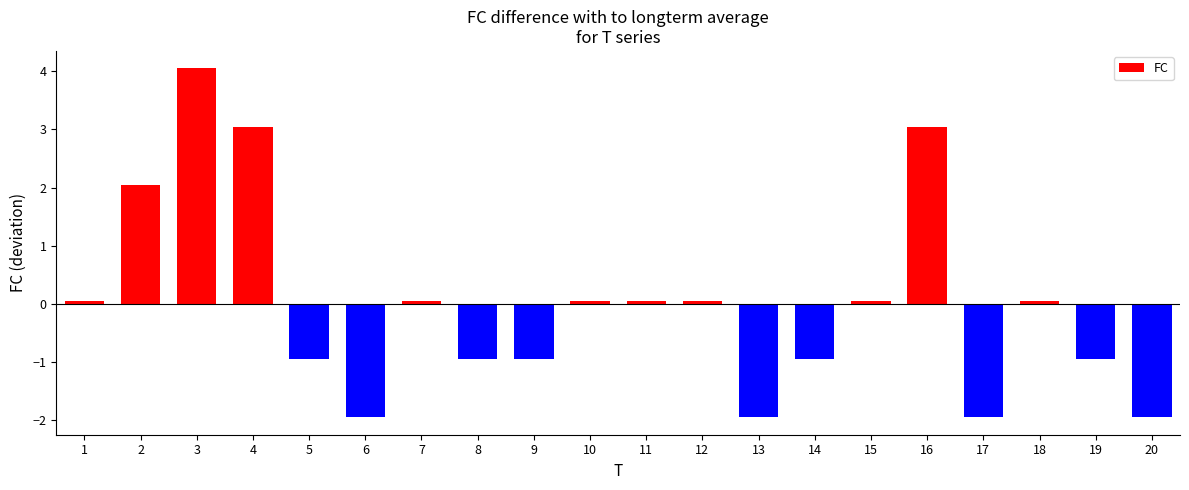

What is the difference between the maximum and second lowest values?

6.0